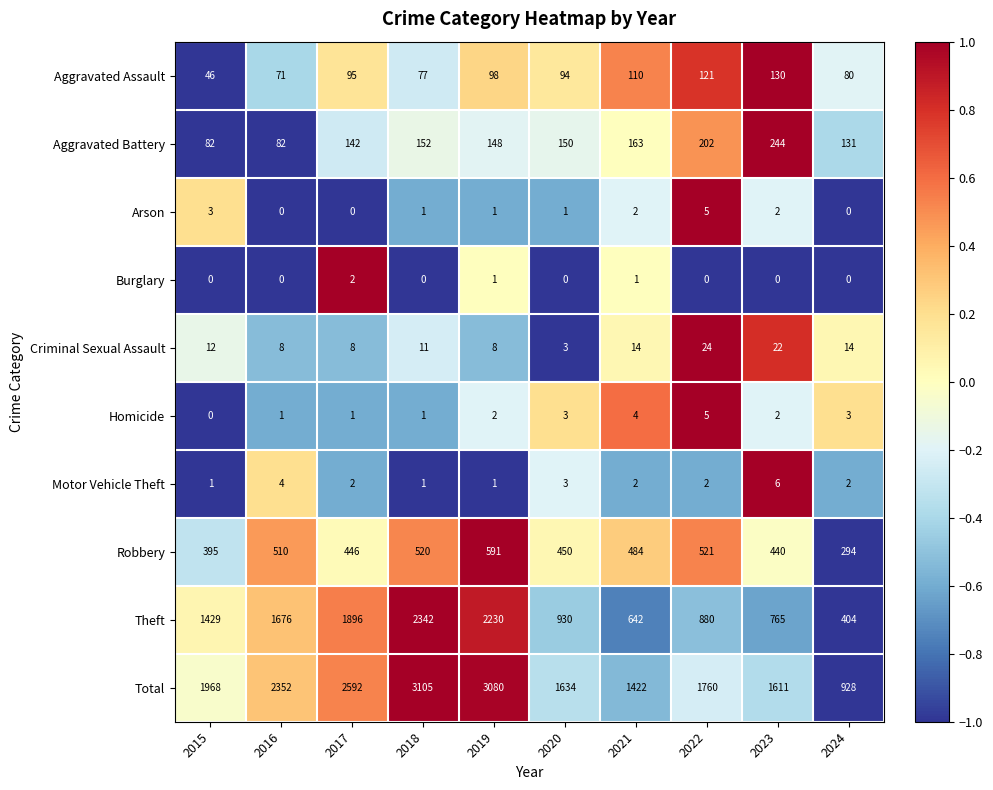

Which category has the lowest value in the Theft series?

2024